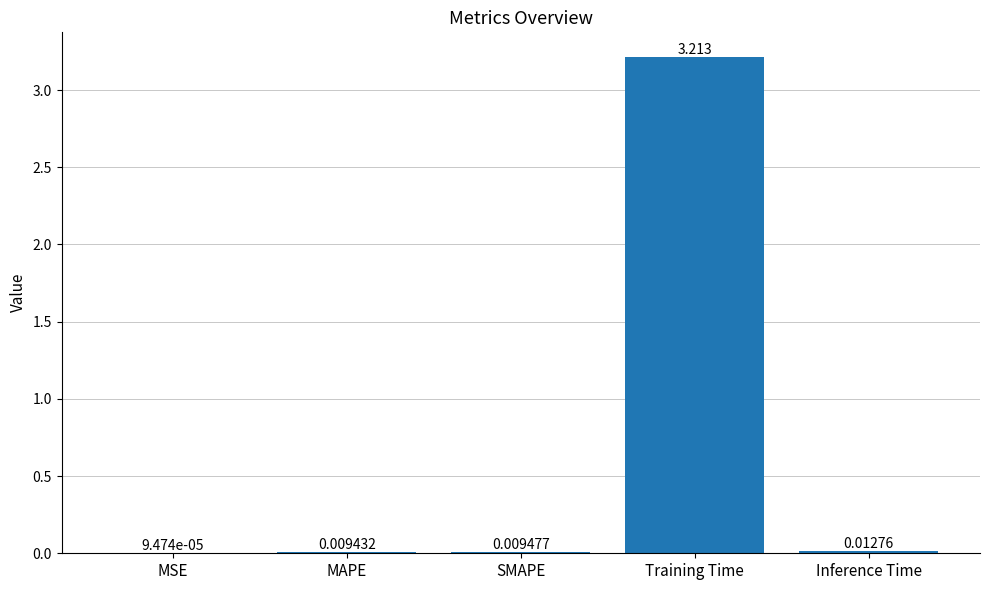

Where is the data nearest to the value 1?

Inference Time